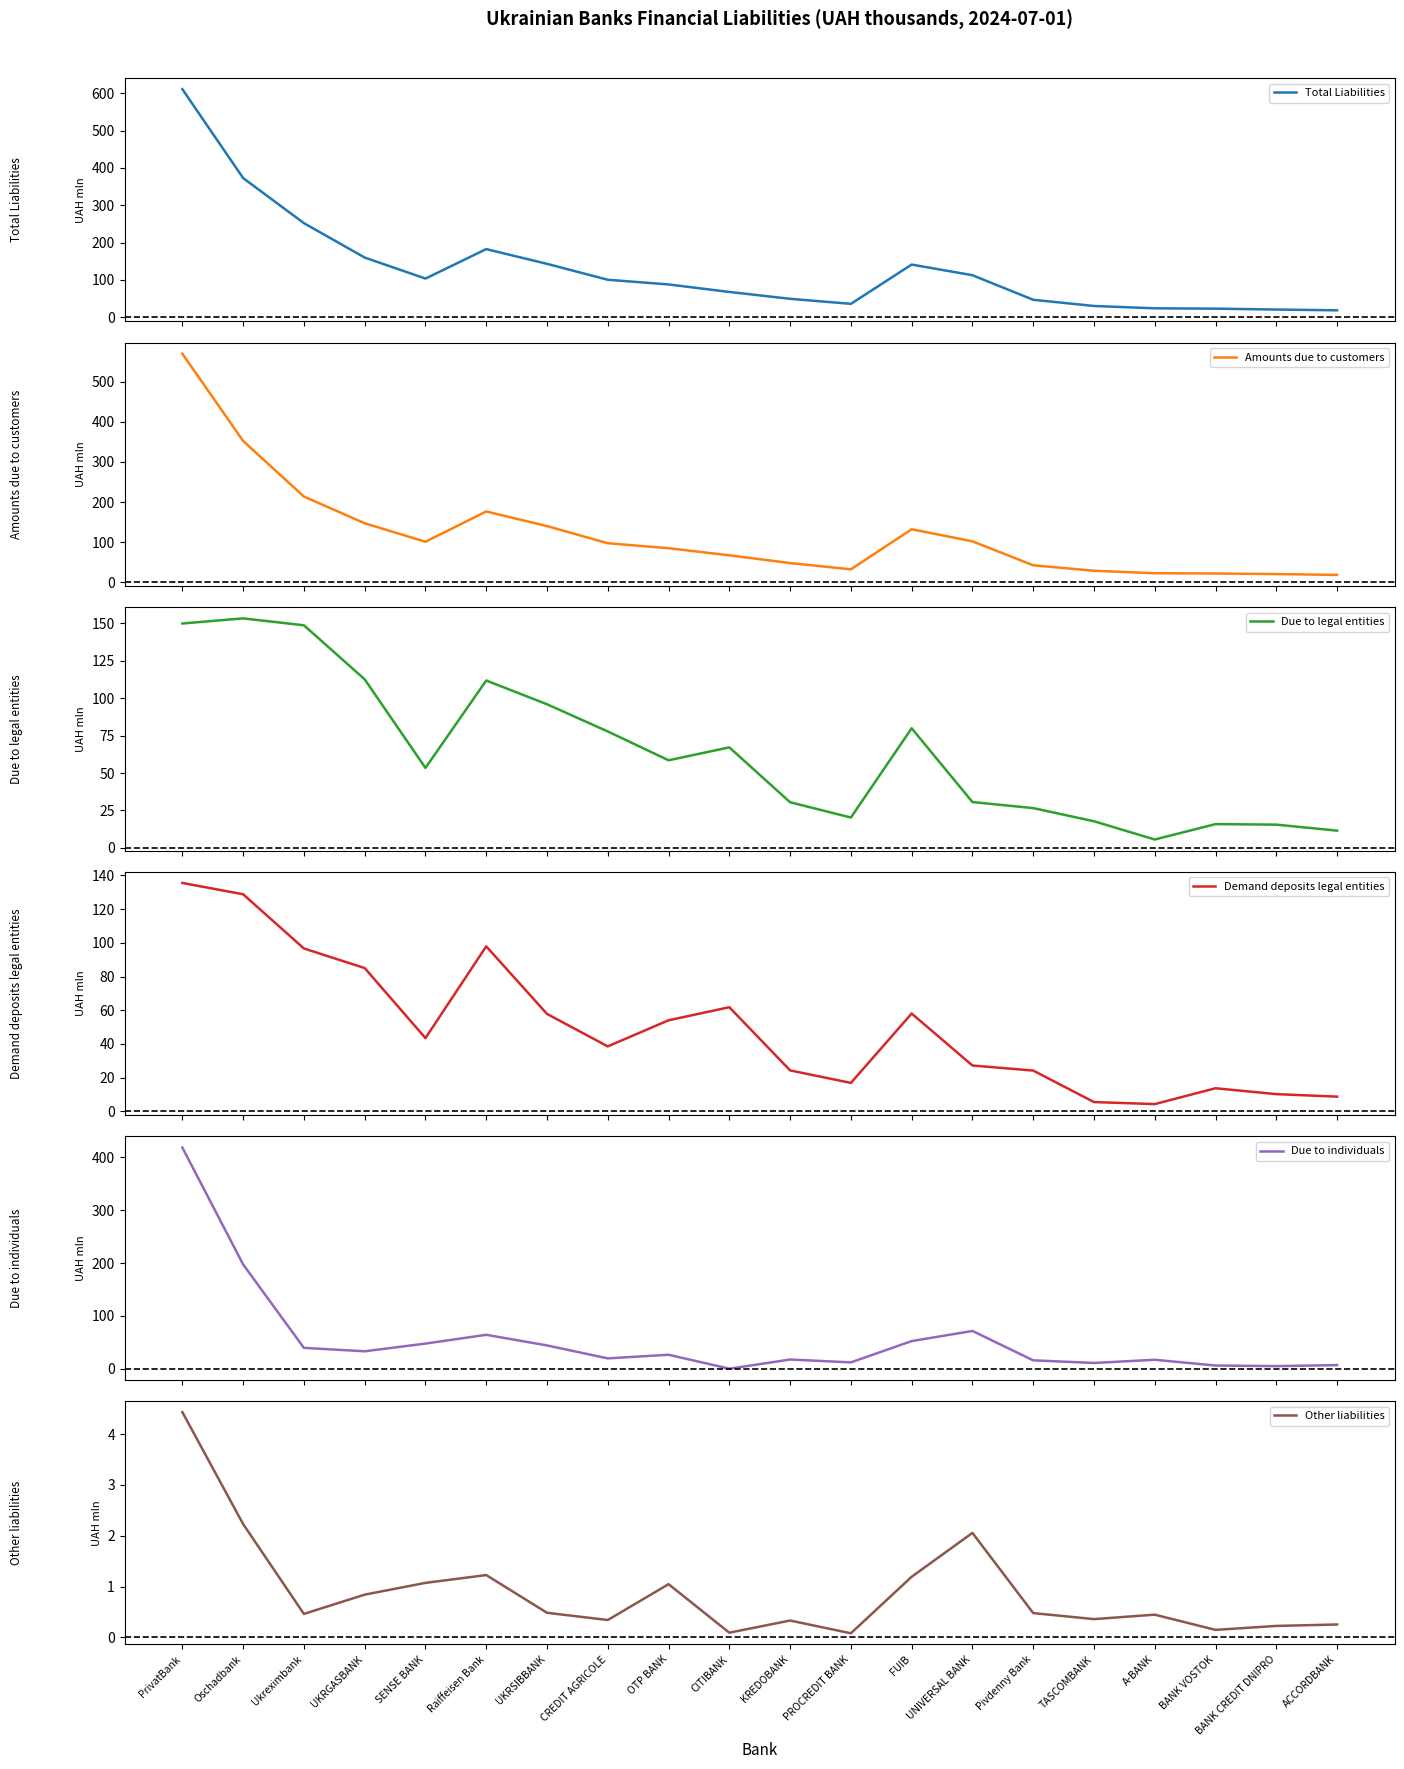

Reading right to left, list all the values displayed in this chart.

Total Liabilities: 18.7	20.8	23.2	24.1	30.3	46.9	112.7	141.2	36.1	49.5	67.9	88.0	100.5	143.2	182.7	103.7	160.0	252.2	372.9	611.0
Amounts due to customers: 18.3	20.4	21.9	22.5	28.7	42.4	102.1	132.2	32.3	47.9	67.2	84.9	97.3	140.0	176.5	101.0	147.1	213.7	352.3	569.6
Due to legal entities: 11.5	15.5	15.9	5.6	17.8	26.6	30.6	79.9	20.3	30.5	67.2	58.5	77.8	96.0	111.8	53.4	112.6	148.7	153.3	149.9
Demand deposits legal entities: 8.8	10.2	13.7	4.3	5.5	24.2	27.2	58.1	16.9	24.3	61.8	54.1	38.6	57.8	97.9	43.5	85.0	96.6	128.8	135.5
Due to individuals: 6.8	4.9	6.0	16.9	10.9	15.8	71.4	52.3	12.0	17.4	0.0	26.4	19.5	44.0	64.1	47.5	33.0	39.4	197.3	418.6
Other liabilities: 0.3	0.2	0.1	0.4	0.4	0.5	2.1	1.2	0.1	0.3	0.1	1.0	0.3	0.5	1.2	1.1	0.8	0.5	2.2	4.4